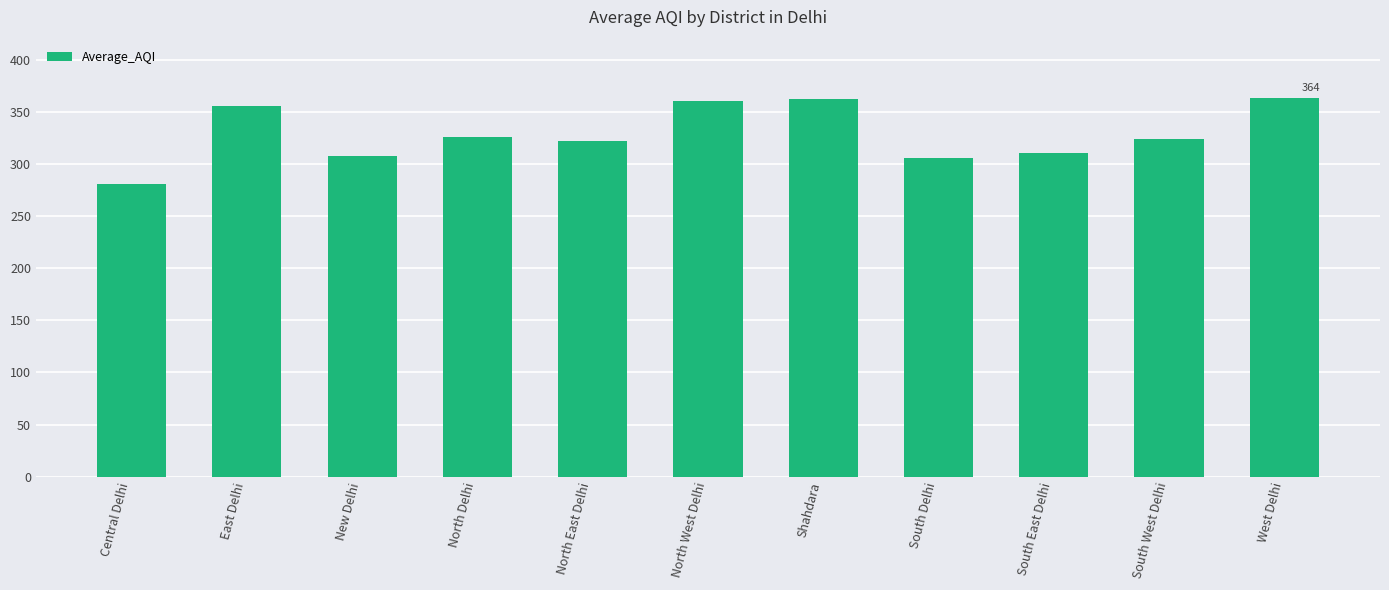

What is the difference between the values at South East Delhi and North East Delhi?

11.5